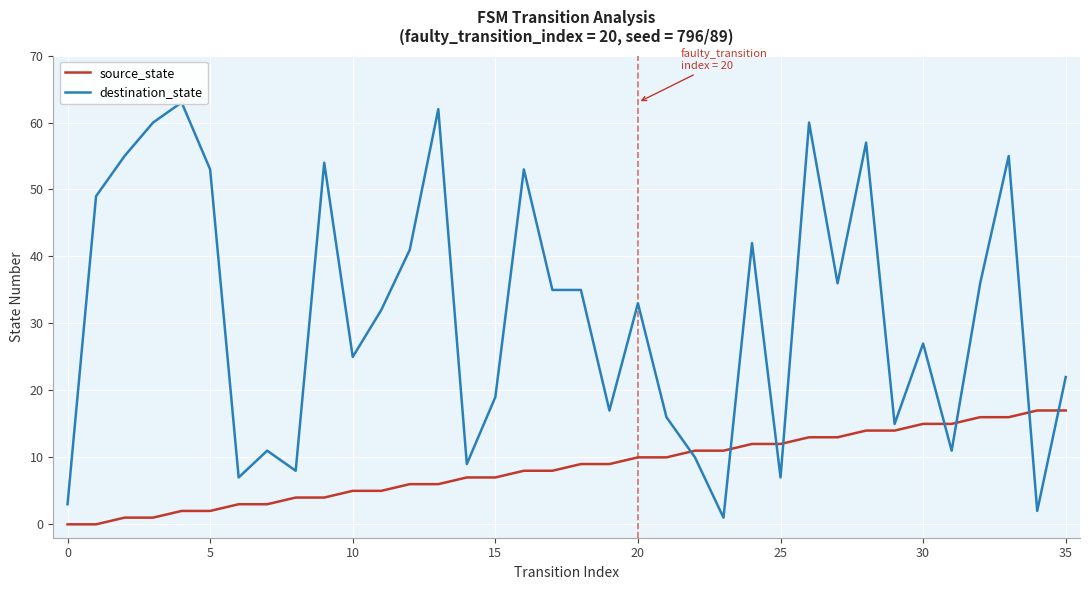

What is the difference between the highest and lowest values at 11?

27